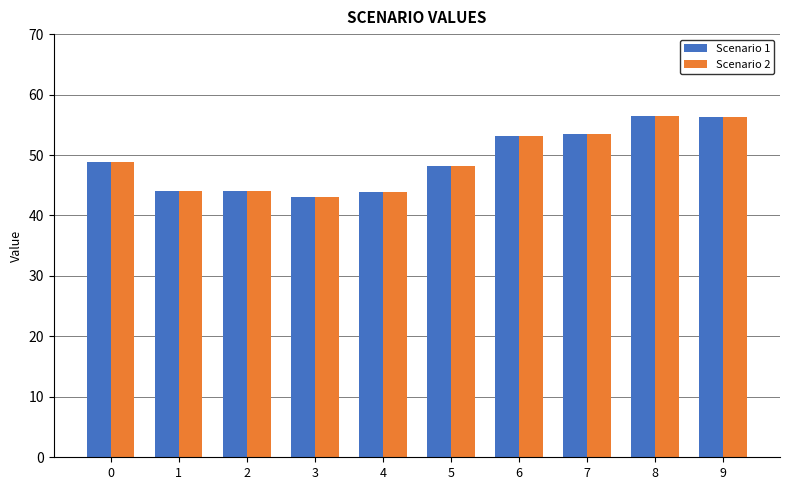

What is the minimum value for Scenario 2?

43.0